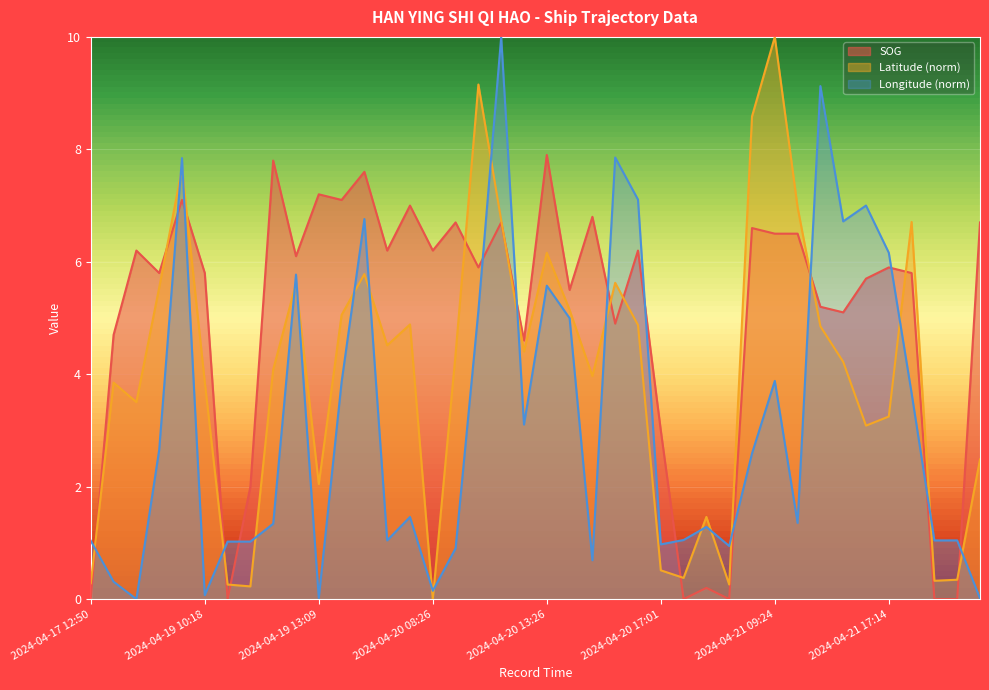

What is the difference between the second highest and second lowest values in the Longitude series?

9.1